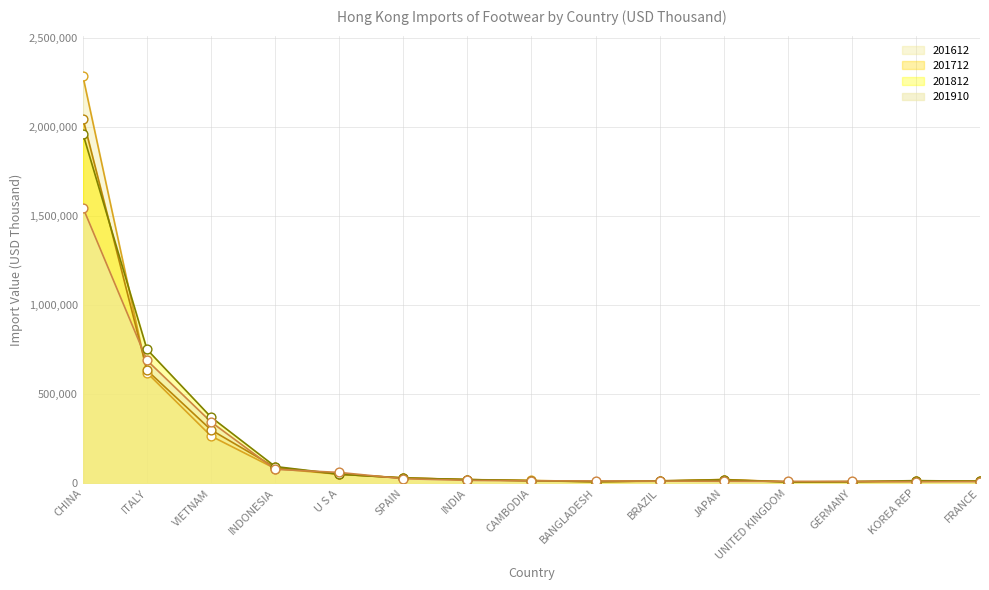

What is the change in value from UNITED KINGDOM to FRANCE?

-1391.5